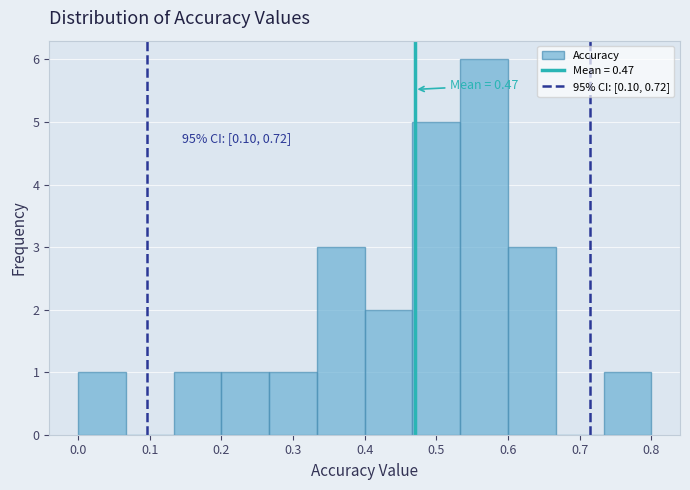

Which range on the x-axis has the tallest bar?

0.53 to 0.60